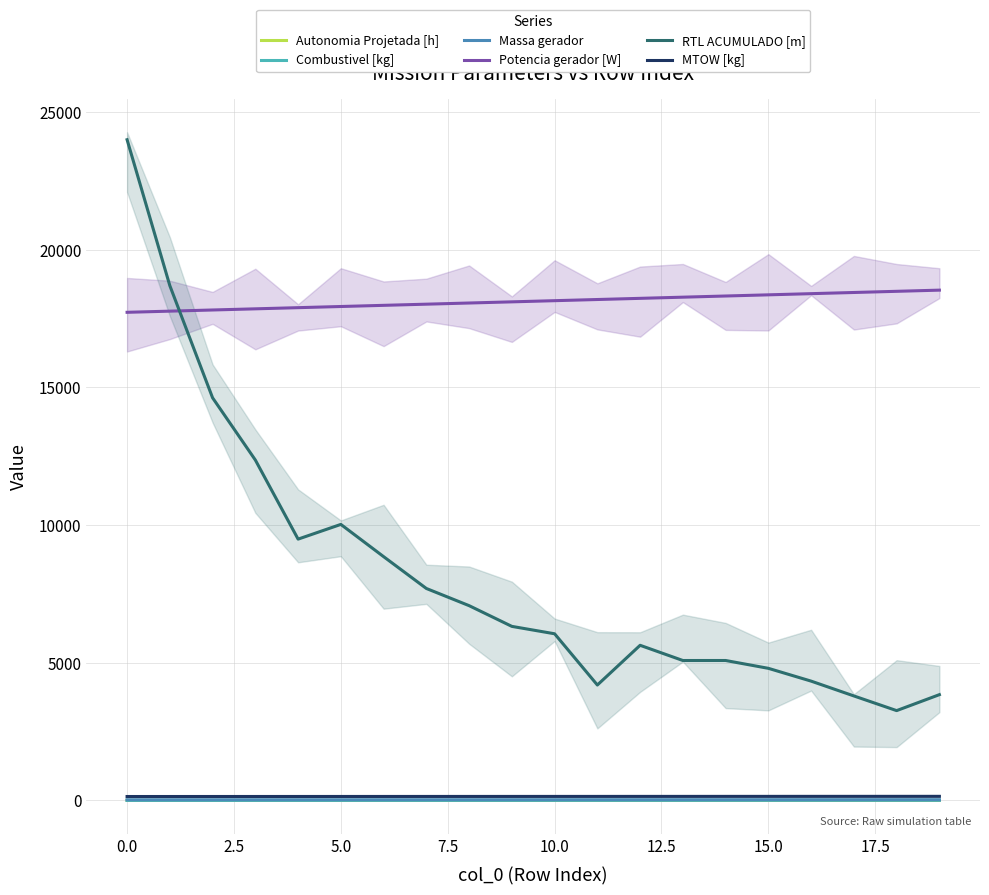

True or false: RTL ACUMULADO [m] and Autonomia Projetada [h] cross at least once.

False